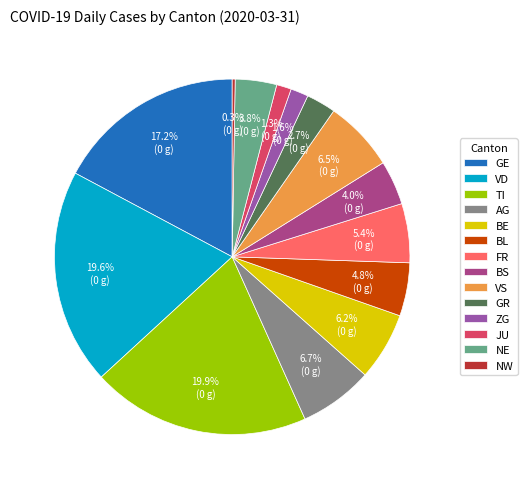

Approximately how many times larger is the value at VS compared to NE?

1.7